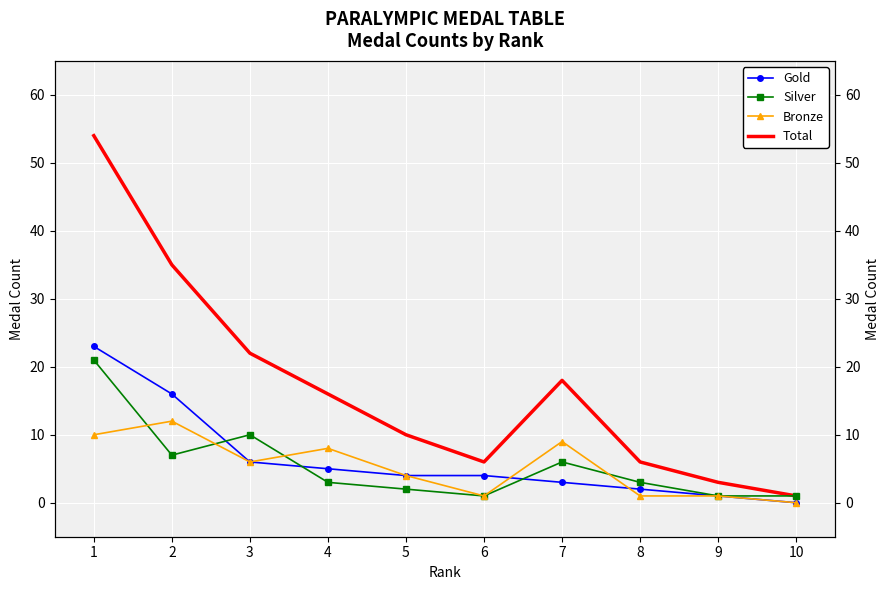

True or false: Total has more than 1 interior local peaks.

False